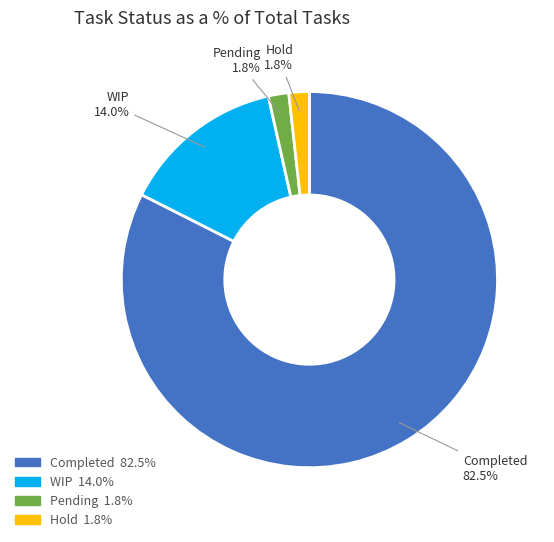

Is the sum of Completed and WIP greater than half?

Yes